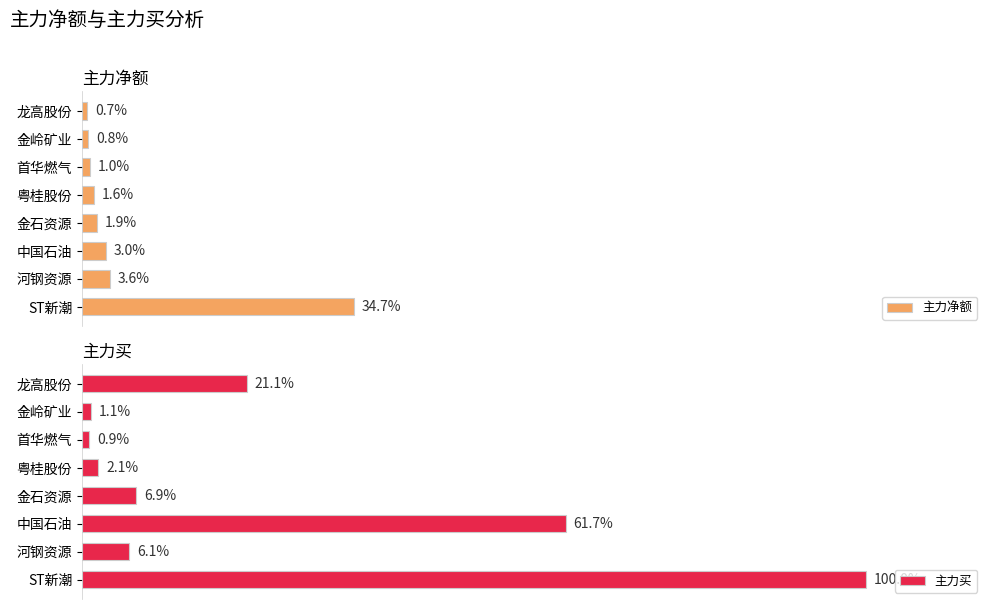

At which label does 主力净额 reach its minimum?

龙高股份